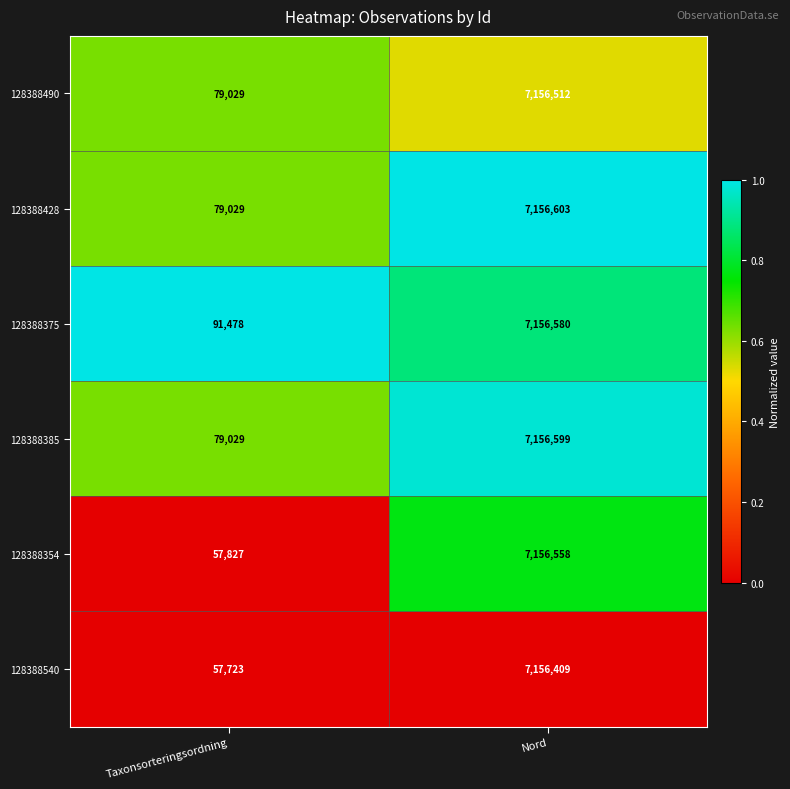

What is the spread (max minus min) of values at Nord?

194